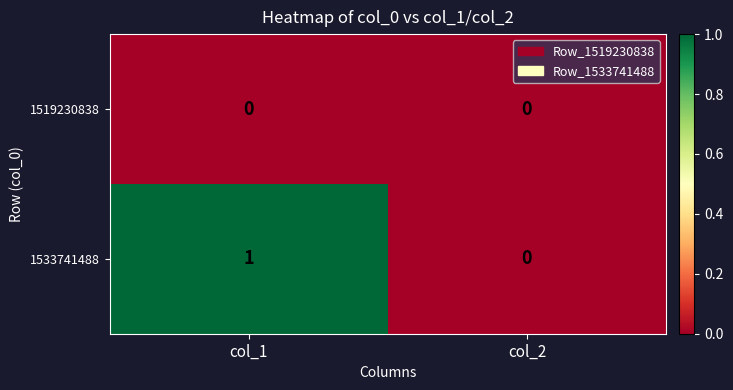

List the series in order of their overall mean, lowest first.

1519230838, 1533741488